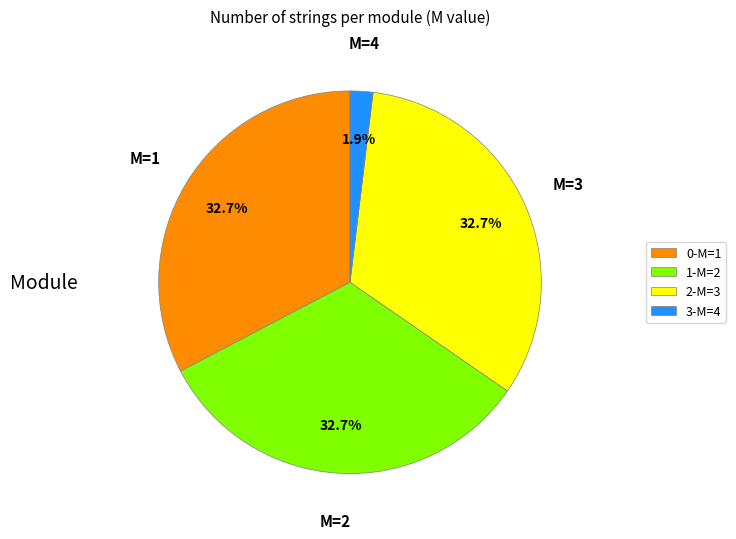

Is the sum of 1-M=2 and 0-M=1 greater than half?

Yes